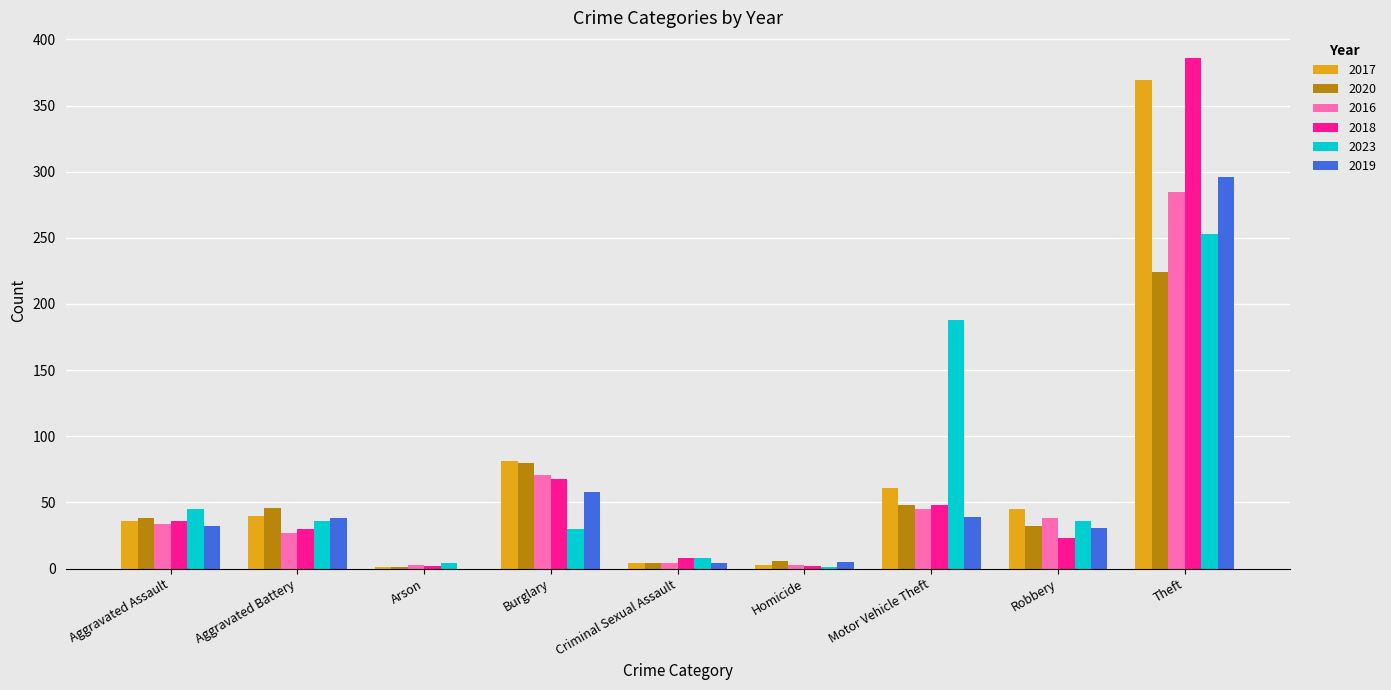

Between Aggravated Battery and Burglary, which series saw the biggest shift?

2016